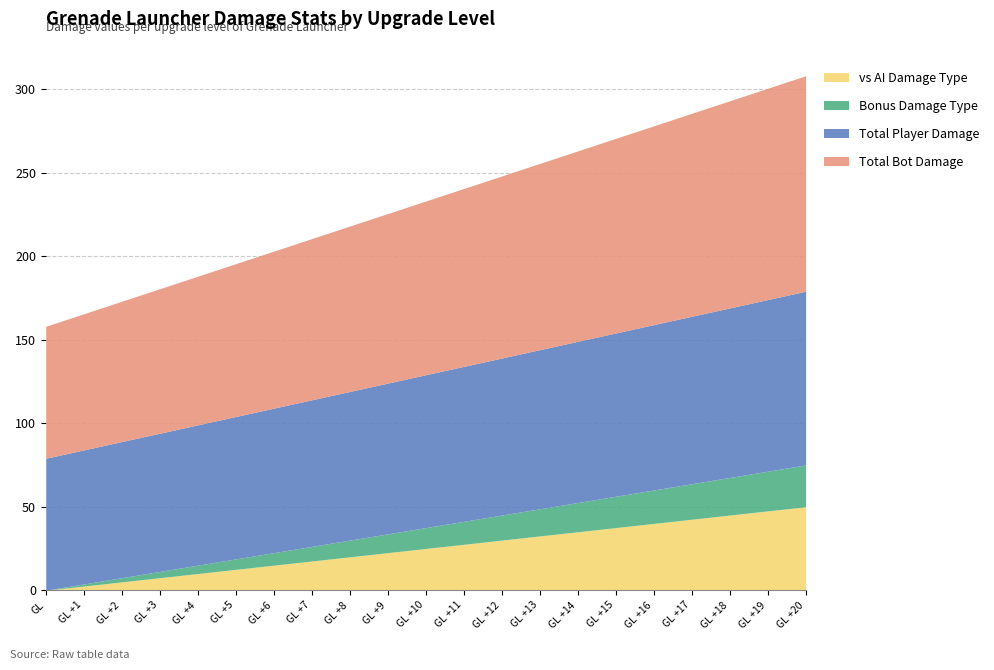

How many values in the Total Player Damage series exceed 91?

11